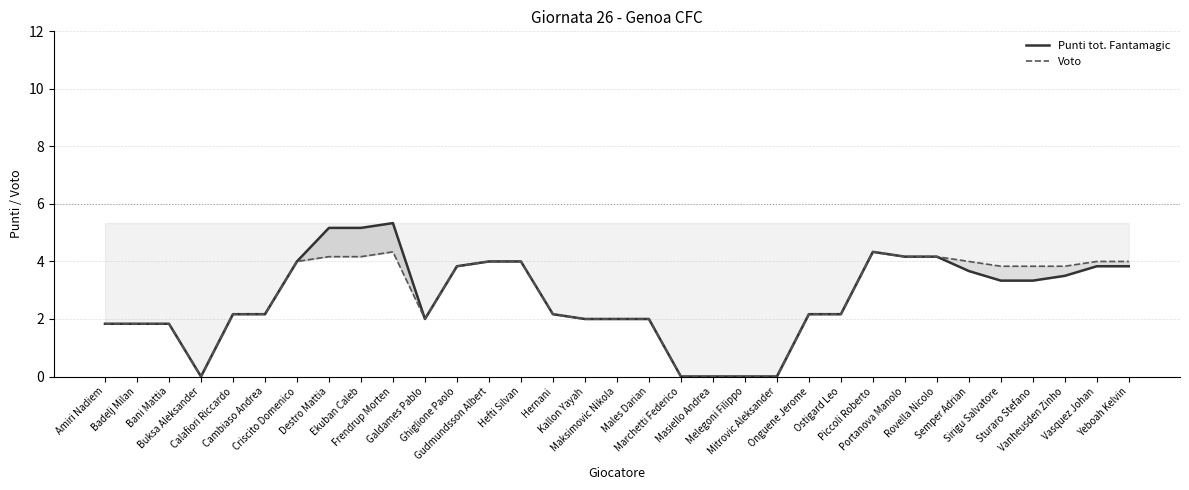

Which series changed the most between Hefti Silvan and Masiello Andrea?

Punti tot. Fantamagic